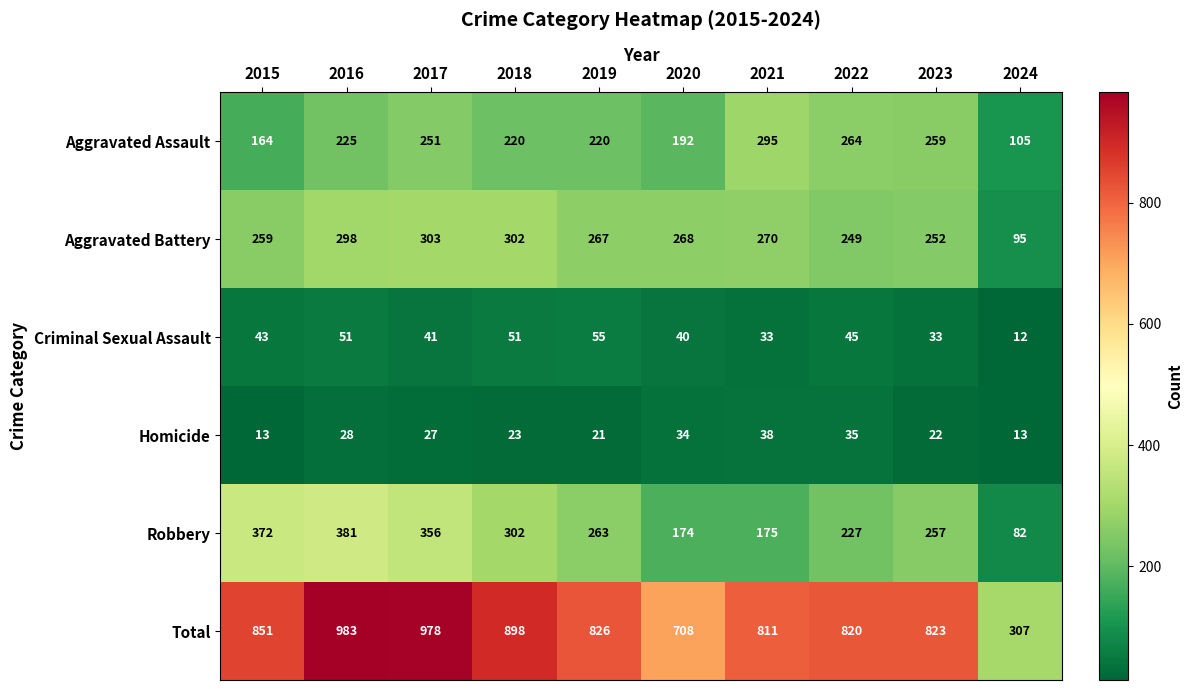

Which label corresponds to the largest value in the chart?

2016